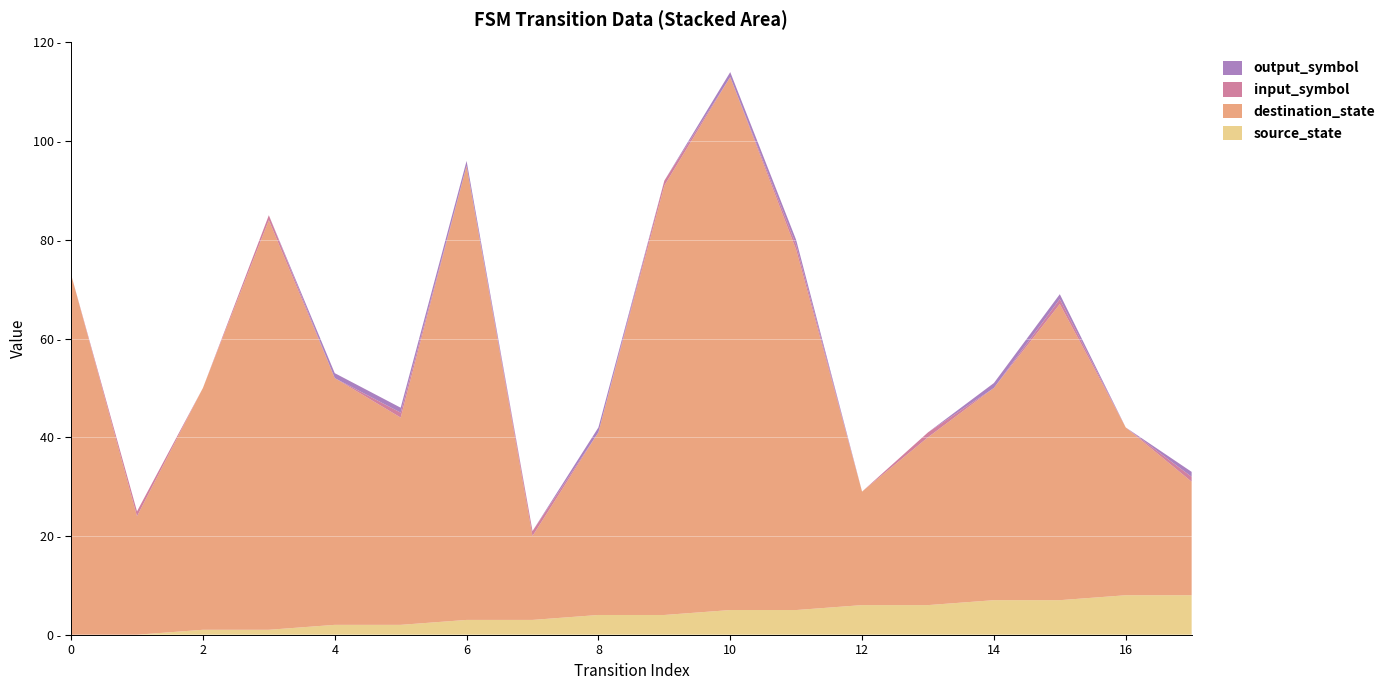

Reading left to right, extract all data points from this chart.

source_state: 0	0	1	1	2	2	3	3	4	4	5	5	6	6	7	7	8	8
destination_state: 73	24	49	83	50	42	92	17	37	87	108	73	23	34	43	60	34	23
input_symbol: 0	1	0	1	0	1	0	1	0	1	0	1	0	1	0	1	0	1
output_symbol: 0	0	0	0	1	1	1	0	1	0	1	1	0	0	1	1	0	1